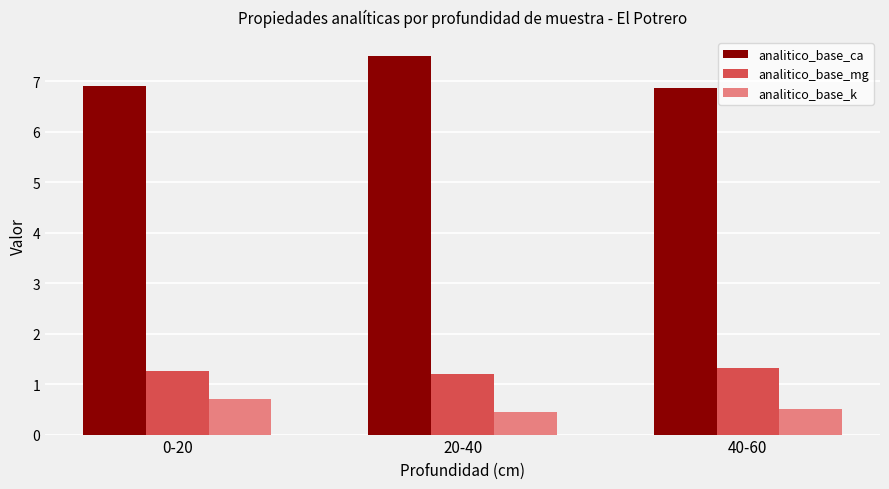

What is the smallest value displayed?

0.5